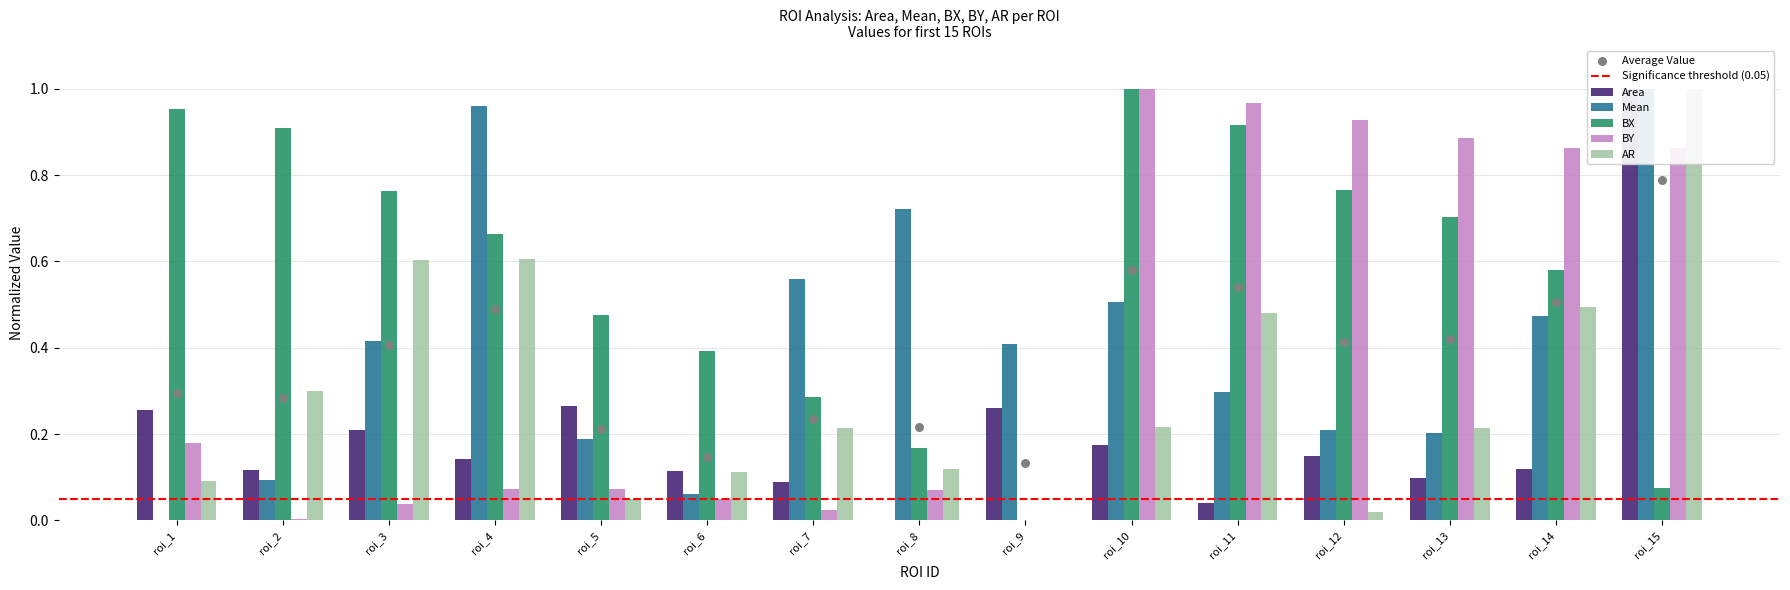

Which series has the largest Y range (max minus min)?

Area